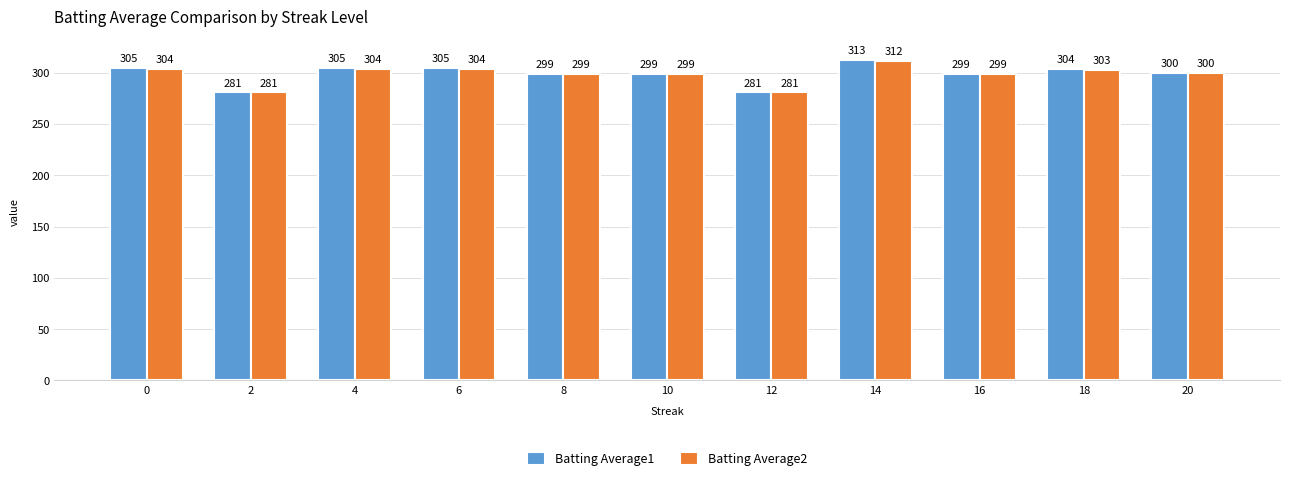

Reading left to right, transcribe all the data shown in this chart.

Batting Average1: 305	281	305	305	299	299	281	313	299	304	300
Batting Average2: 304	281	304	304	299	299	281	312	299	303	300